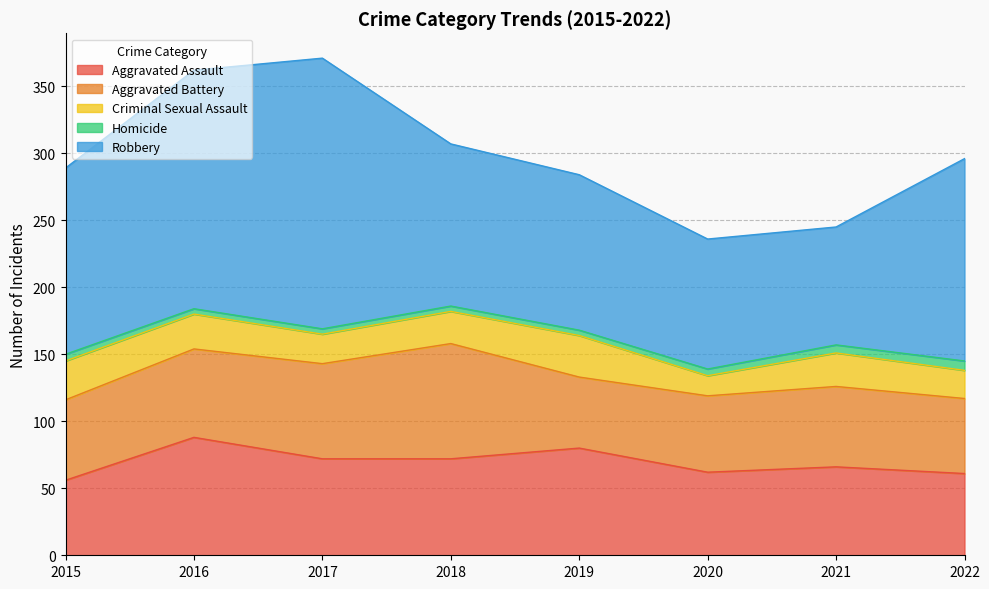

What is the greatest value displayed?

202